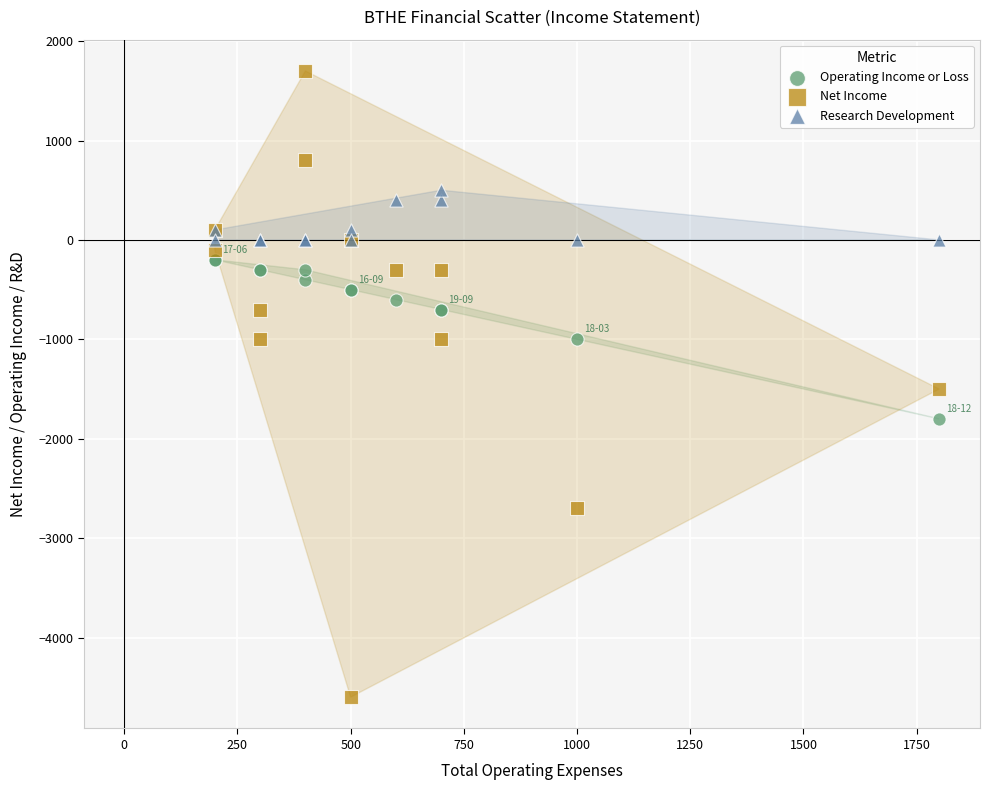

Which series has the widest spread of Y values?

Net Income